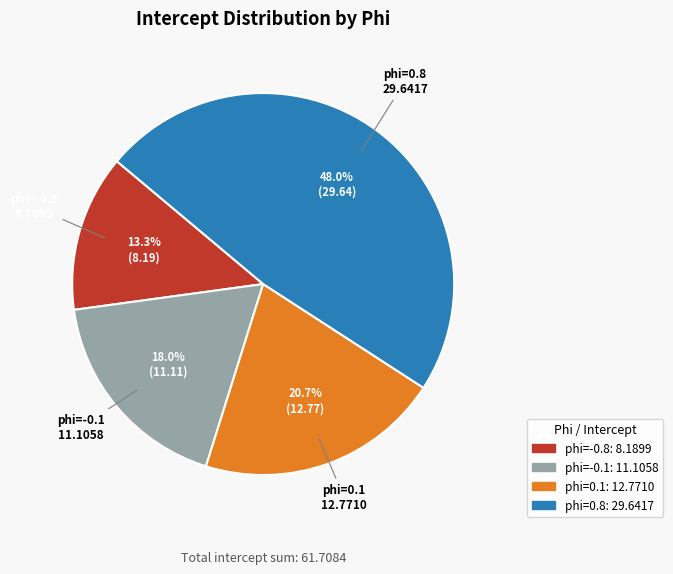

What percentage do phi=0.1 and phi=0.8 together represent?

68.7%